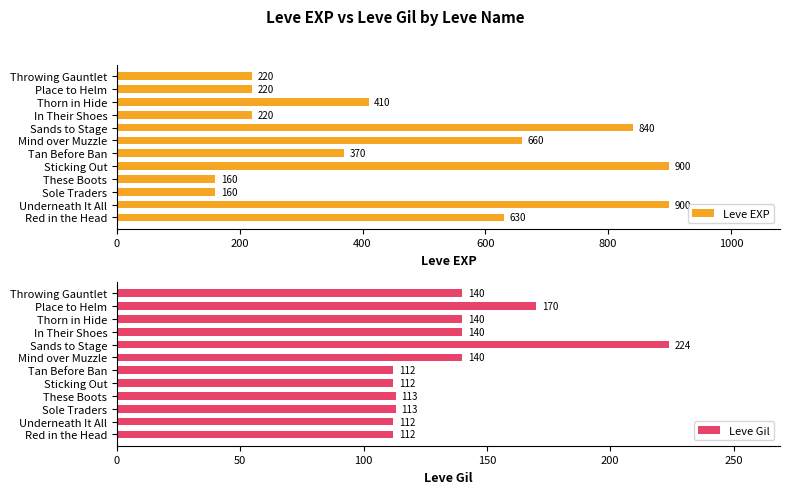

What is the highest value of the Leve EXP series?

900